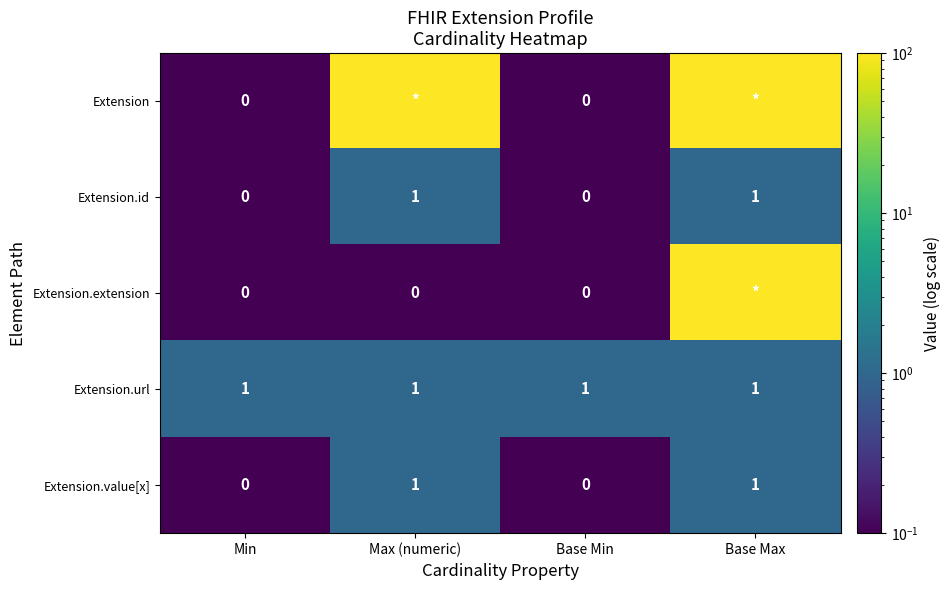

Count the Extension.value[x] values in the range 0 to 1.

4